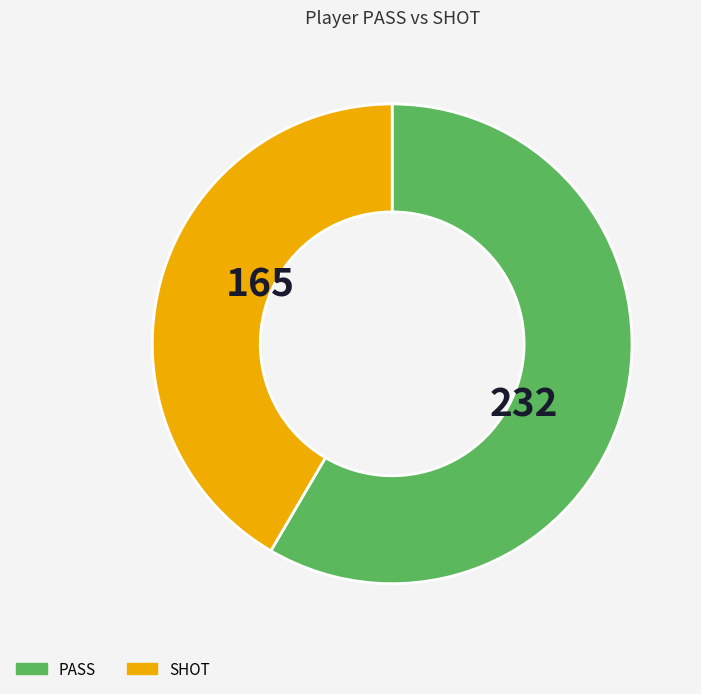

Is there a majority slice in this chart?

Yes